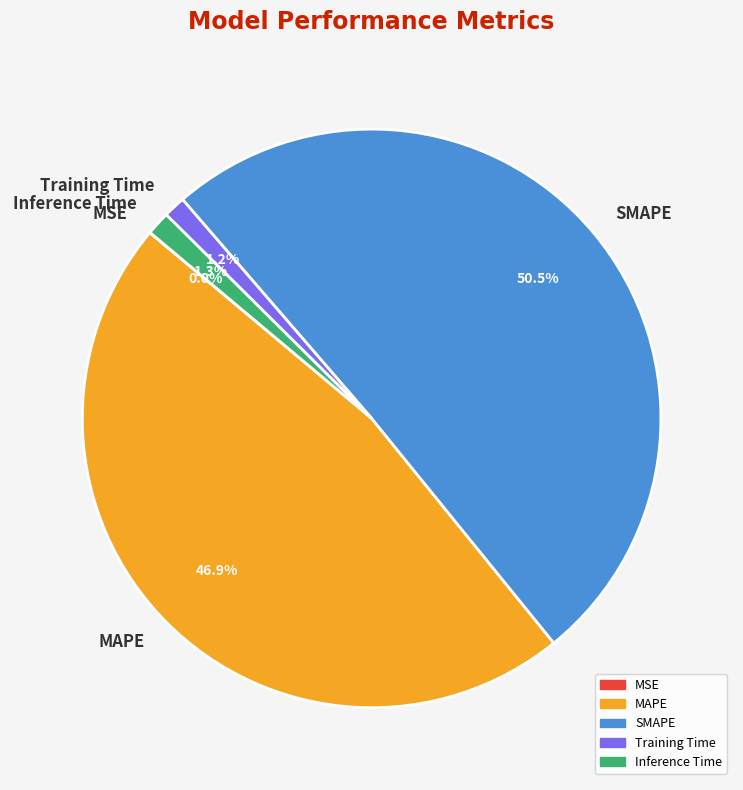

Which category has the biggest portion of the pie?

SMAPE